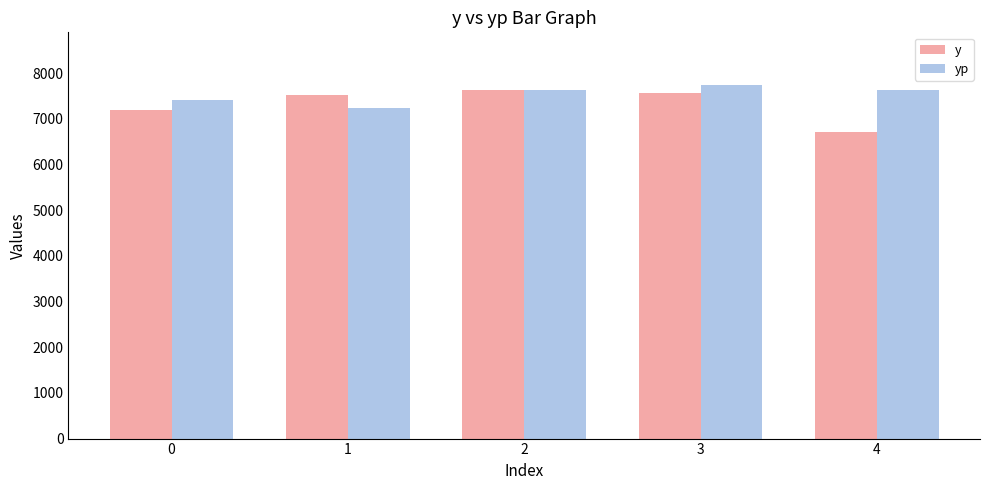

What is the smallest value displayed?

6709.0